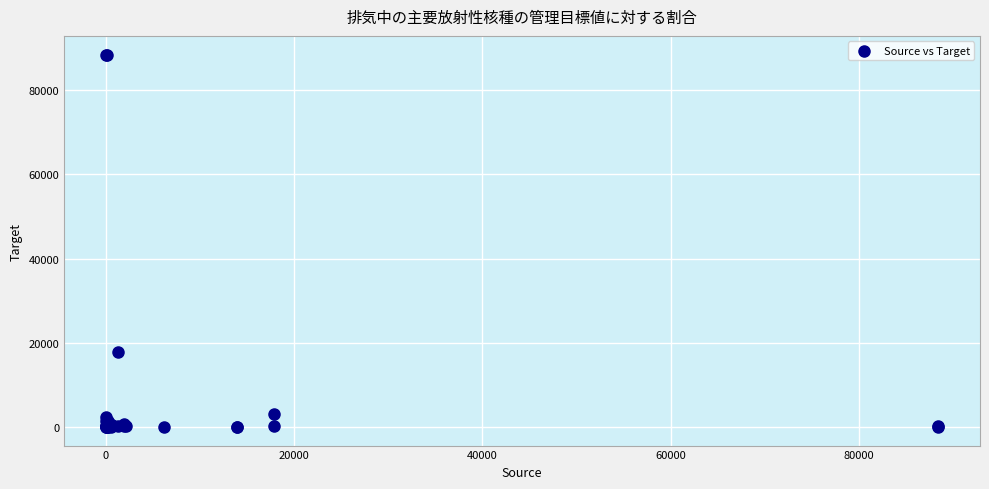

What Y value in the scatter plot is closest to 44230?

17822